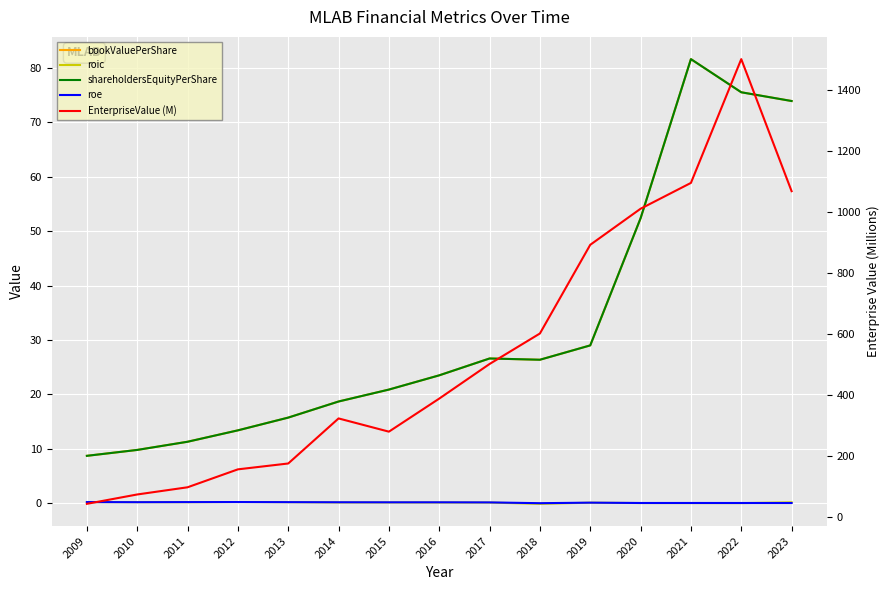

Rank the series at 2021 from lowest to highest value.

roic, roe, bookValuePerShare, shareholdersEquityPerShare, EnterpriseValue (M)